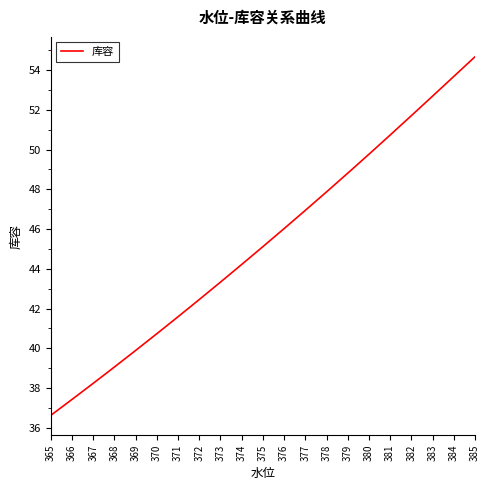

Reading left to right, extract all data points from this chart.

365=36.6	366=37.4	367=38.2	368=39.1	369=39.9	370=40.7	371=41.6	372=42.5	373=43.3	374=44.2	375=45.1	376=46.0	377=46.9	378=47.9	379=48.8	380=49.8	381=50.7	382=51.7	383=52.7	384=53.7	385=54.7